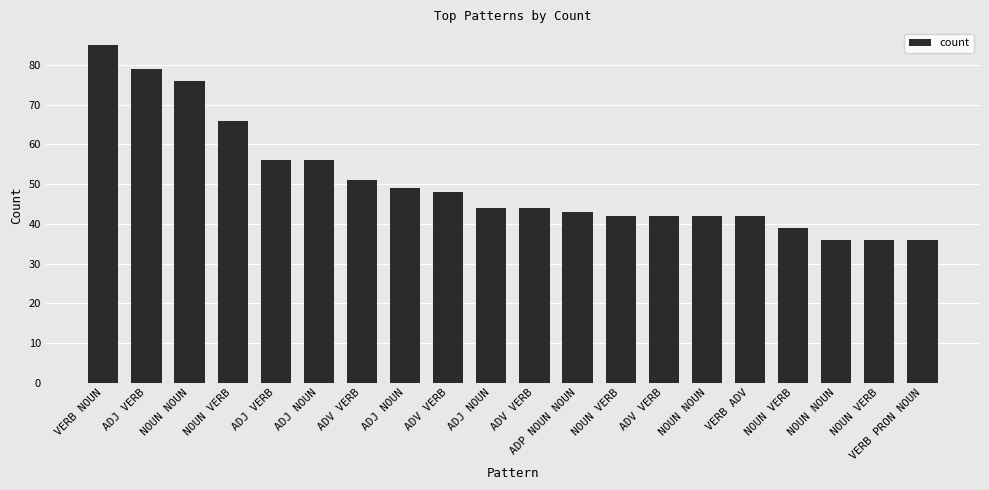

List the labels in order of value, largest first.

VERB NOUN, ADJ VERB, NOUN NOUN, NOUN VERB, ADJ VERB, ADJ NOUN, ADV VERB, ADJ NOUN, ADV VERB, ADJ NOUN, ADV VERB, ADP NOUN NOUN, NOUN VERB, ADV VERB, NOUN NOUN, VERB ADV, NOUN VERB, NOUN NOUN, NOUN VERB, VERB PRON NOUN